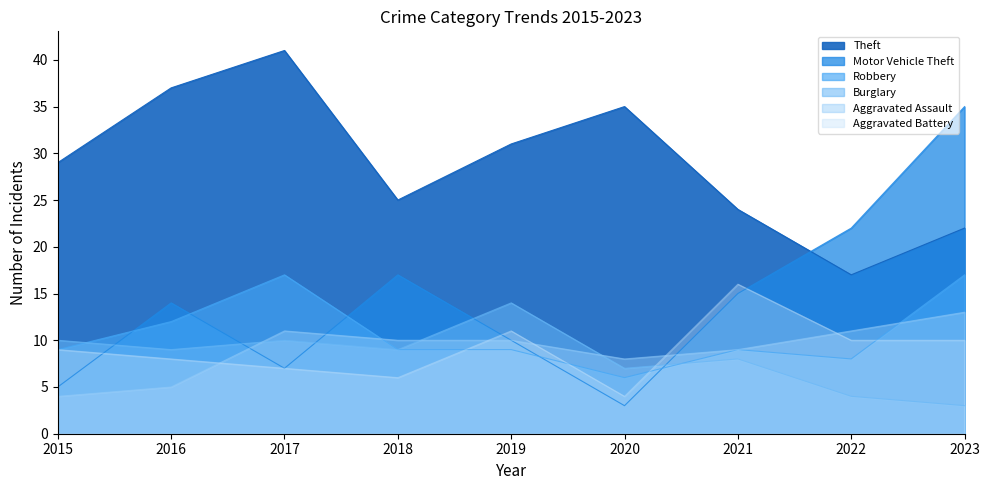

Reading right to left, list all the values displayed in this chart.

Theft: 2023=22	2022=17	2021=24	2020=35	2019=31	2018=25	2017=41	2016=37	2015=29
Motor Vehicle Theft: 2023=35	2022=22	2021=15	2020=3	2019=10	2018=17	2017=7	2016=14	2015=5
Robbery: 2023=17	2022=8	2021=9	2020=6	2019=9	2018=9	2017=17	2016=12	2015=9
Burglary: 2023=3	2022=4	2021=8	2020=7	2019=14	2018=9	2017=10	2016=9	2015=10
Aggravated Assault: 2023=13	2022=11	2021=9	2020=8	2019=10	2018=10	2017=11	2016=5	2015=4
Aggravated Battery: 2023=10	2022=10	2021=16	2020=4	2019=11	2018=6	2017=7	2016=8	2015=9